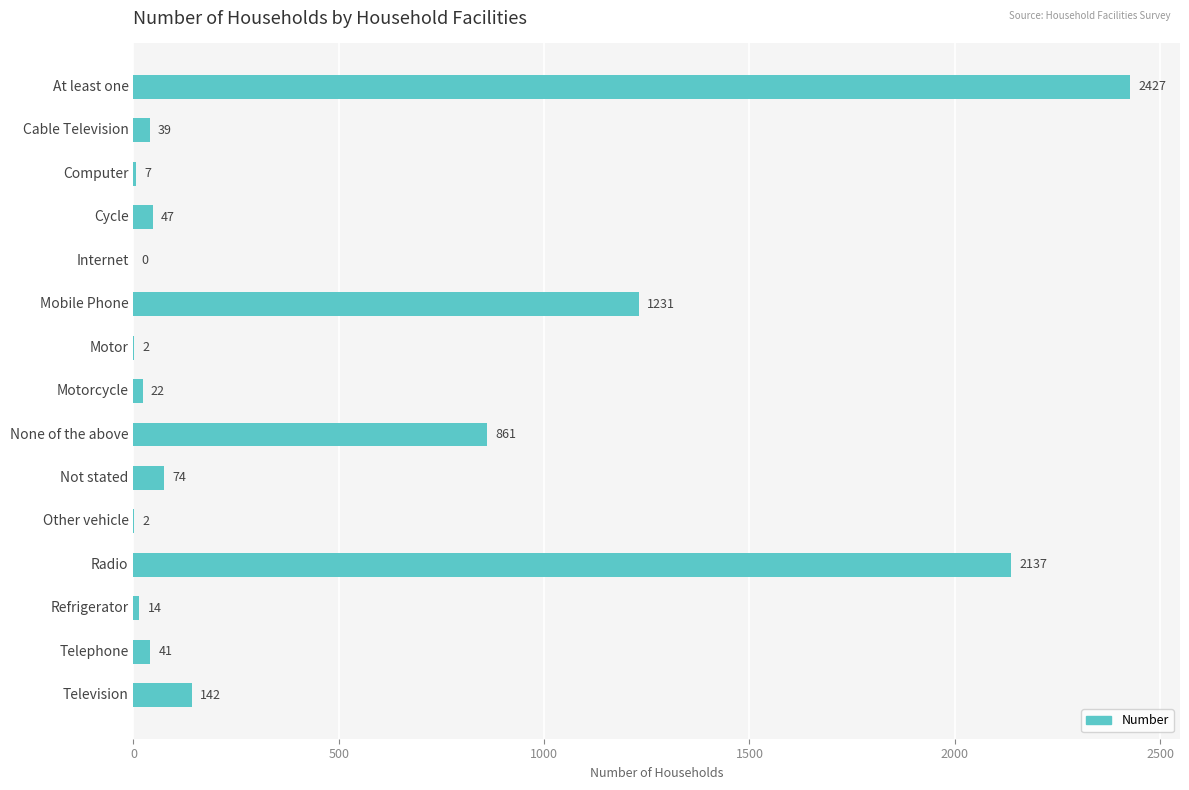

What is the sum of all values?

7046